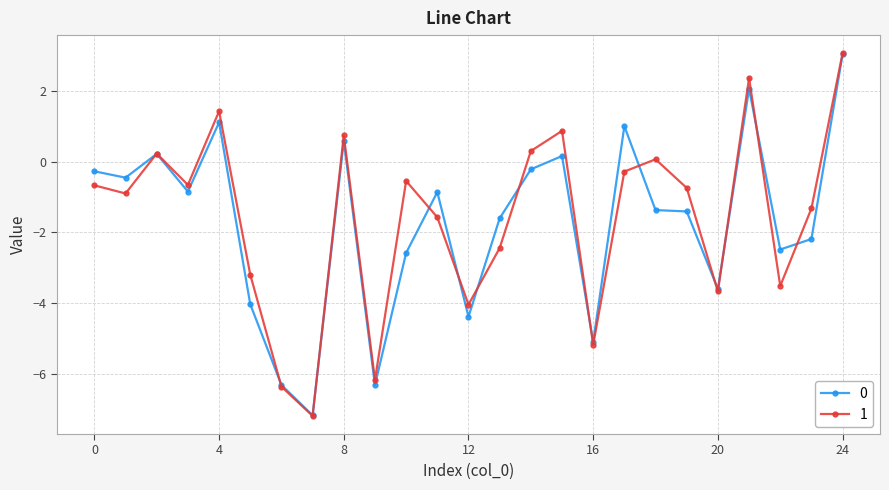

How many series are shown in this chart?

2